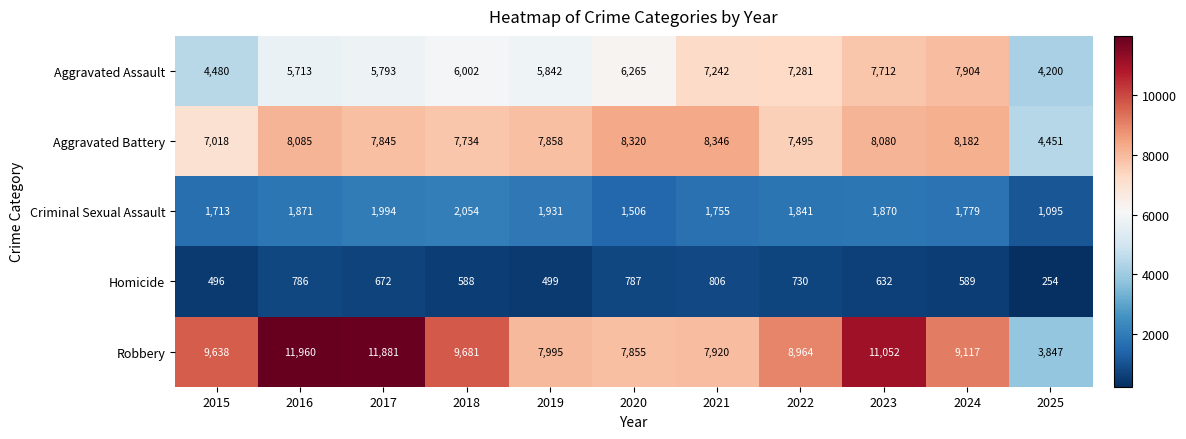

At which category is the sum across all series the highest?

2023